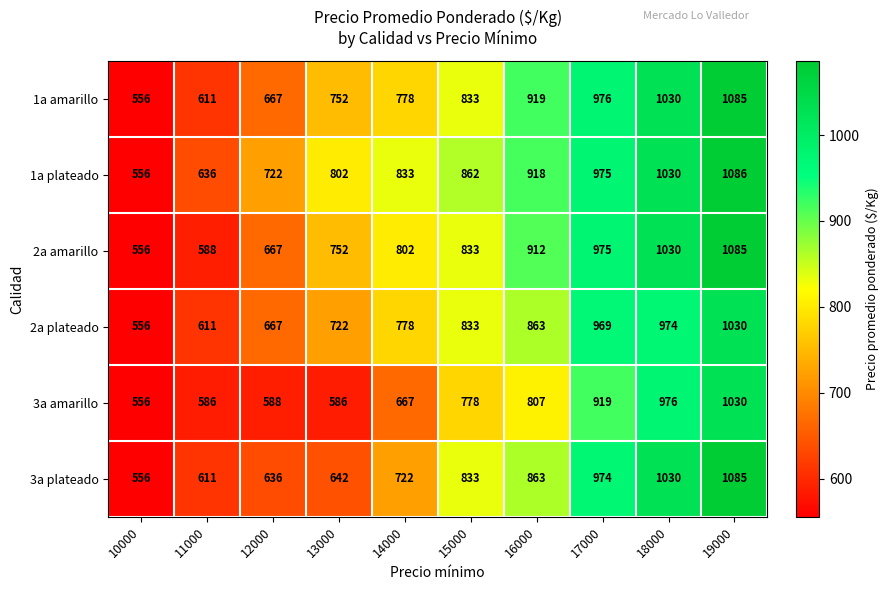

What is the spread (max minus min) of values at 13000?

216